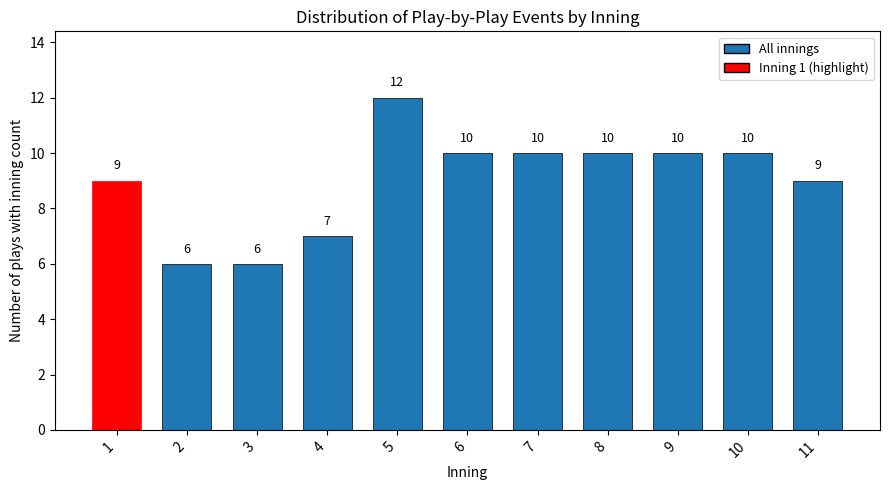

Reading right to left, transcribe all the data shown in this chart.

11=9	10=10	9=10	8=10	7=10	6=10	5=12	4=7	3=6	2=6	1=9